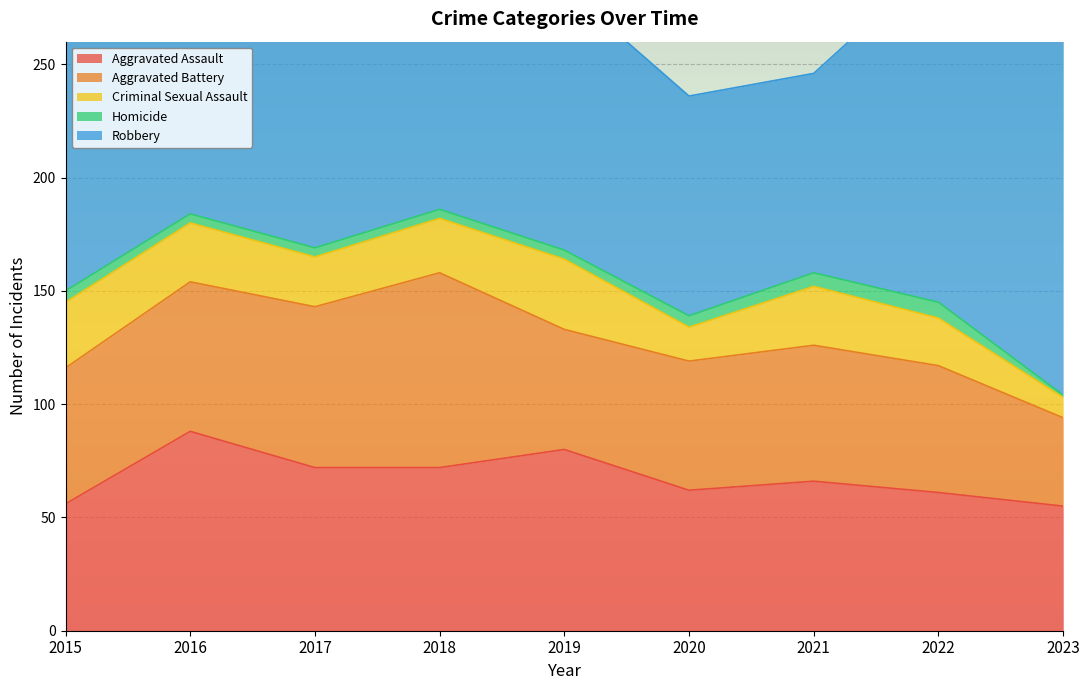

True or false: Robbery and Aggravated Assault cross at least once.

False